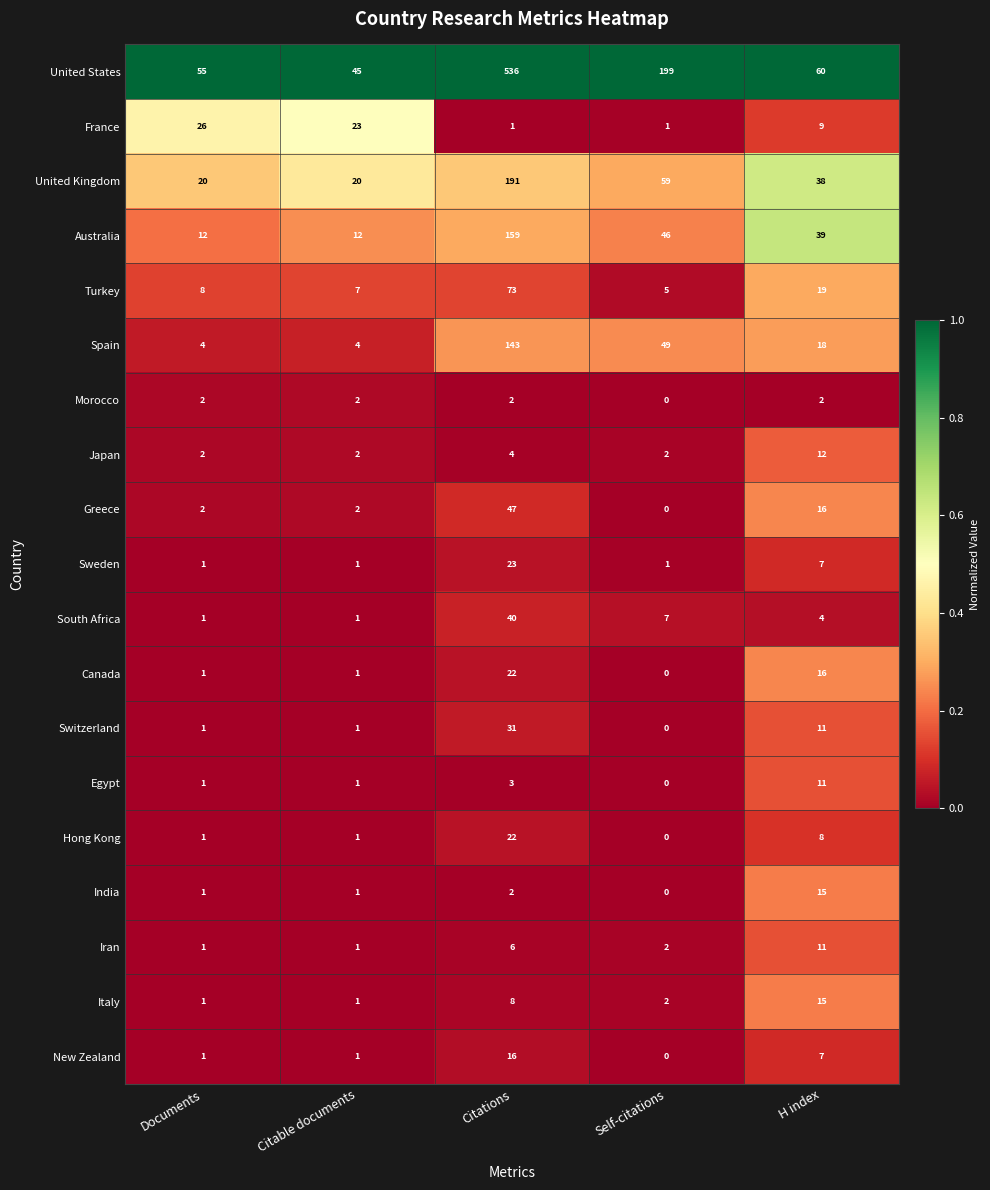

What is the total value across all series at H index?

318